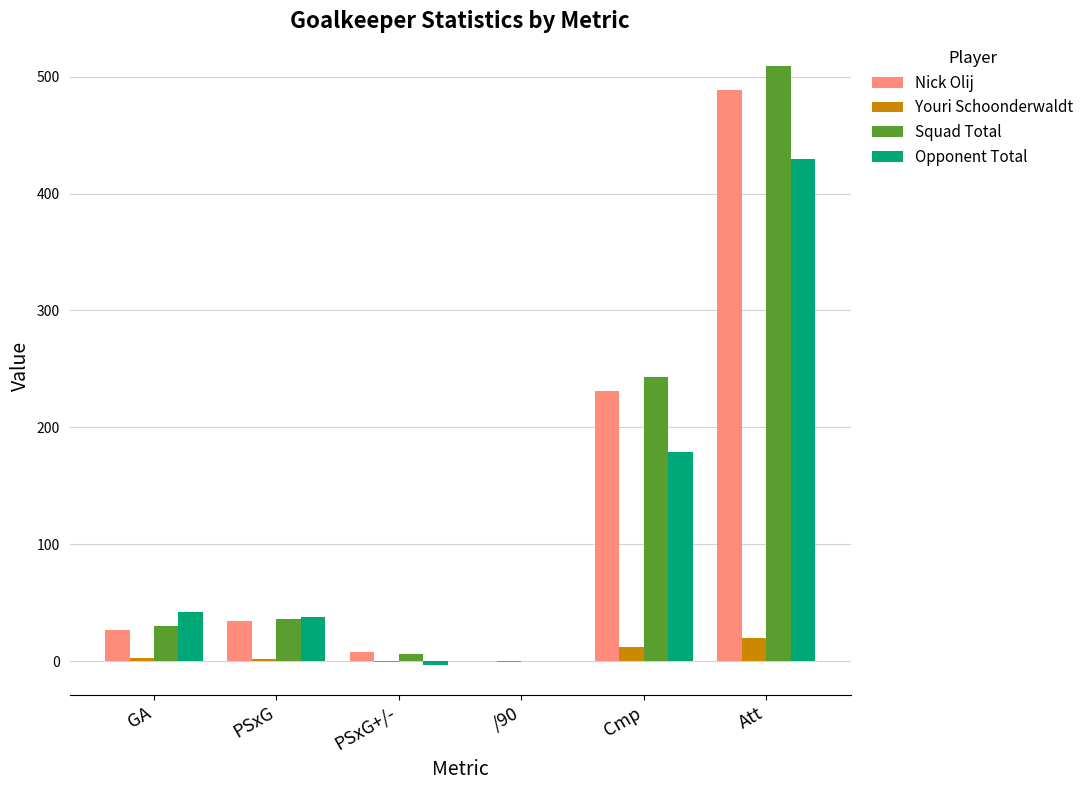

Is it true that Opponent Total equals 42.0 at GA?

True